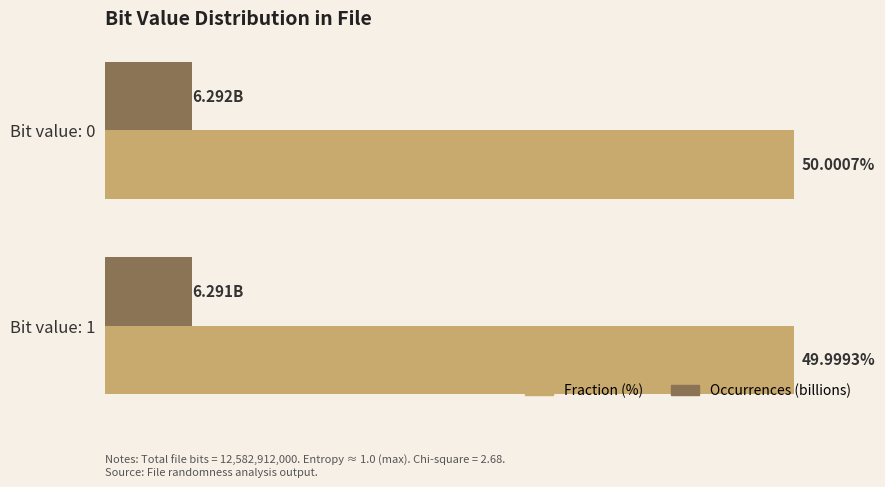

Which series changed the most between Bit value: 0 and Bit value: 1?

Fraction (%)